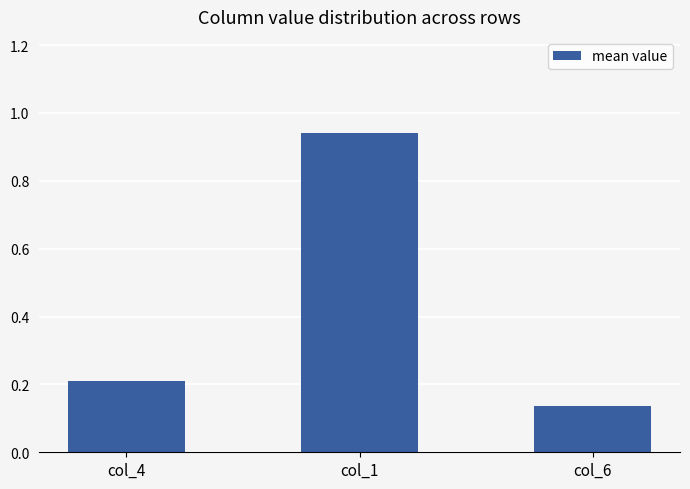

What is the difference between the values at col_1 and col_4?

0.7